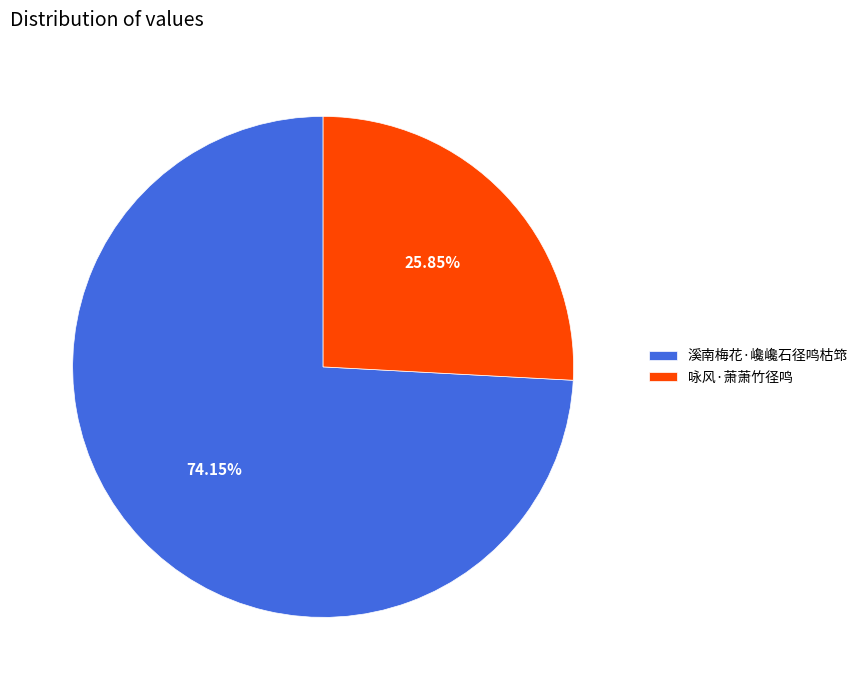

To the nearest percent, what is the combined percentage of 咏风·萧萧竹径鸣 and 溪南梅花·巉巉石径鸣枯筇?

100%